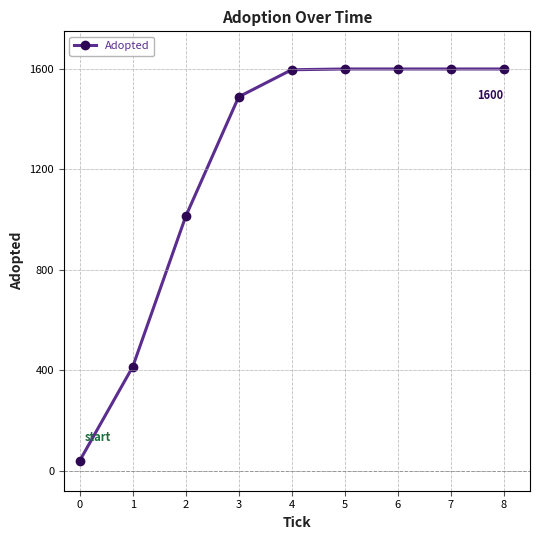

What is the difference between the values at 5 and 0?

1560